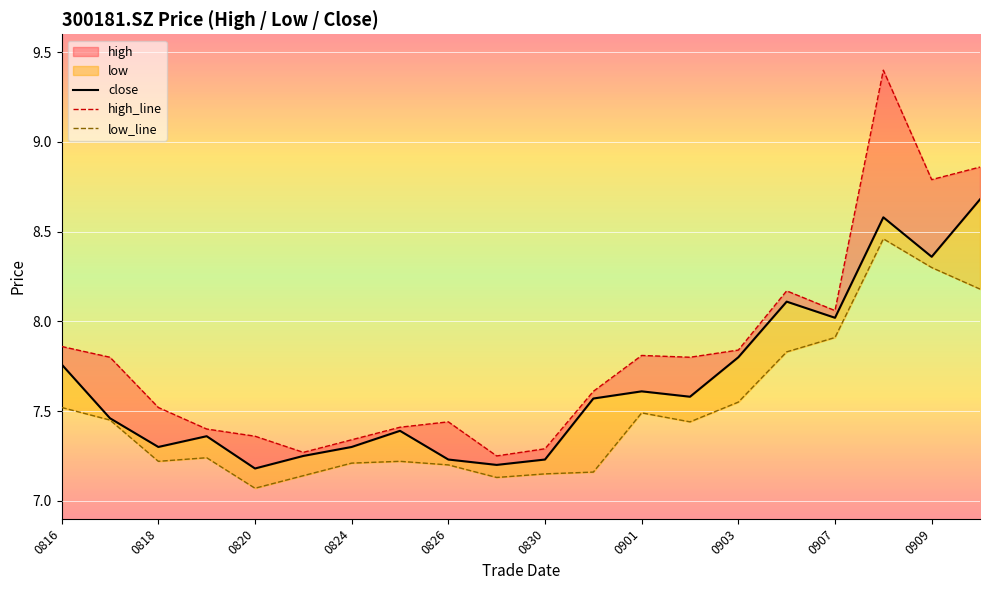

What is the total value across all series at 11?

22.3